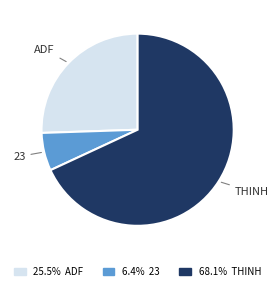

Does any single category account for the majority?

Yes